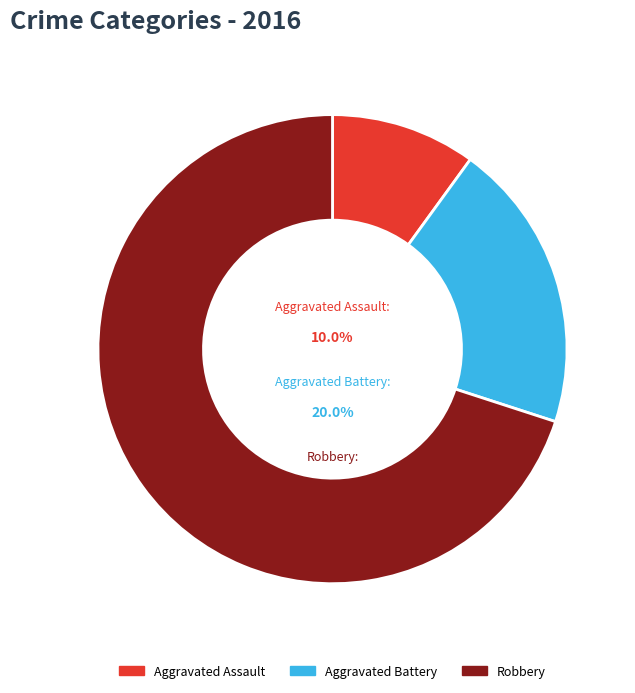

Approximately how many times larger is the value at Aggravated Battery compared to Robbery?

0.3